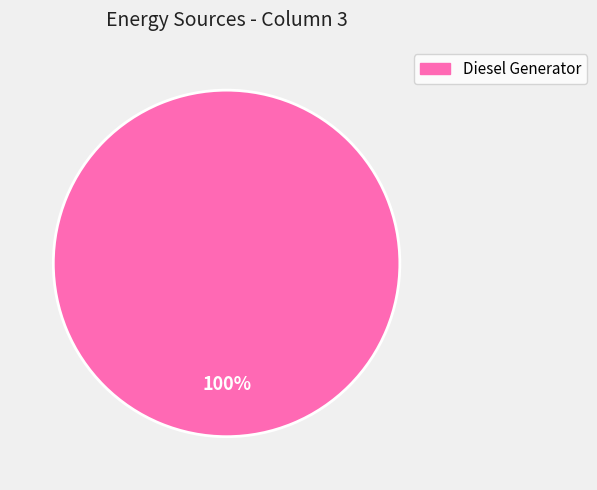

Is there any slice that represents more than half of the pie?

Yes